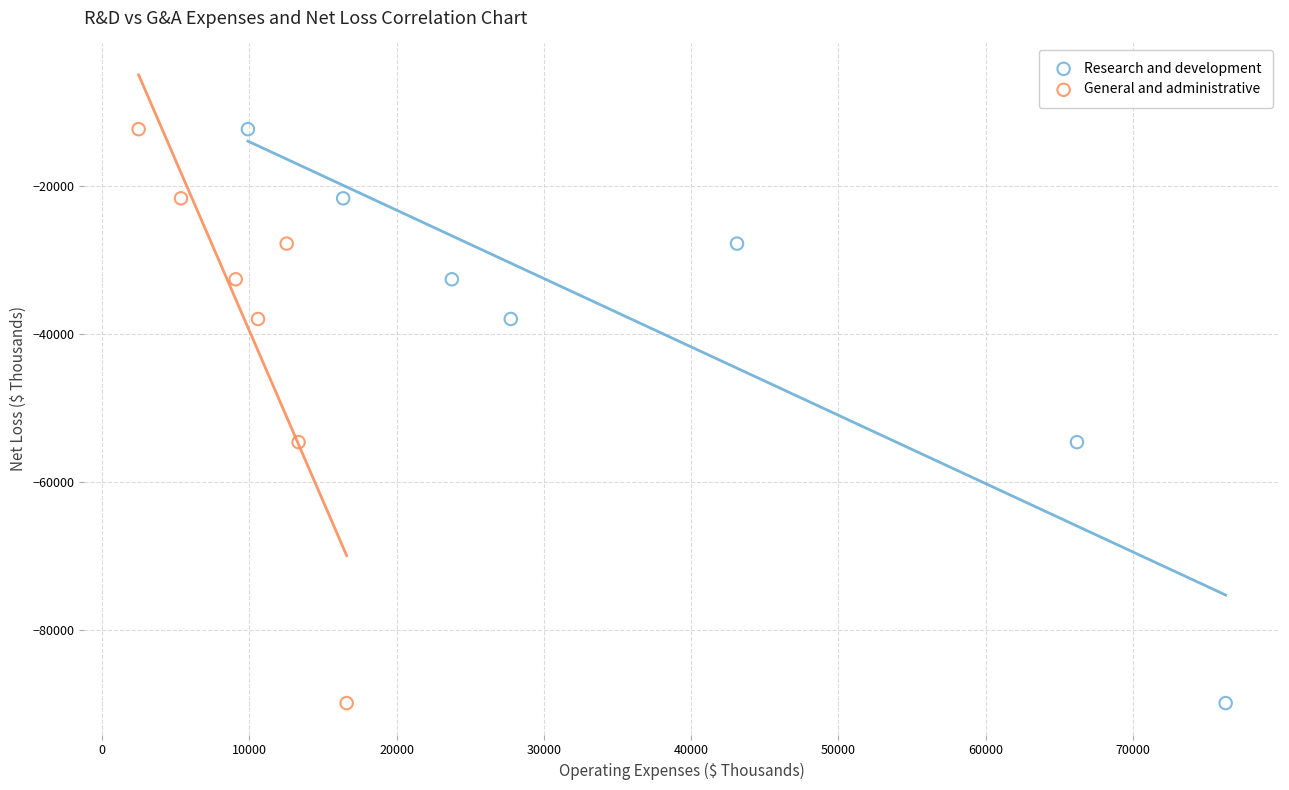

What are all the series names shown in the legend?

Research and development, General and administrative